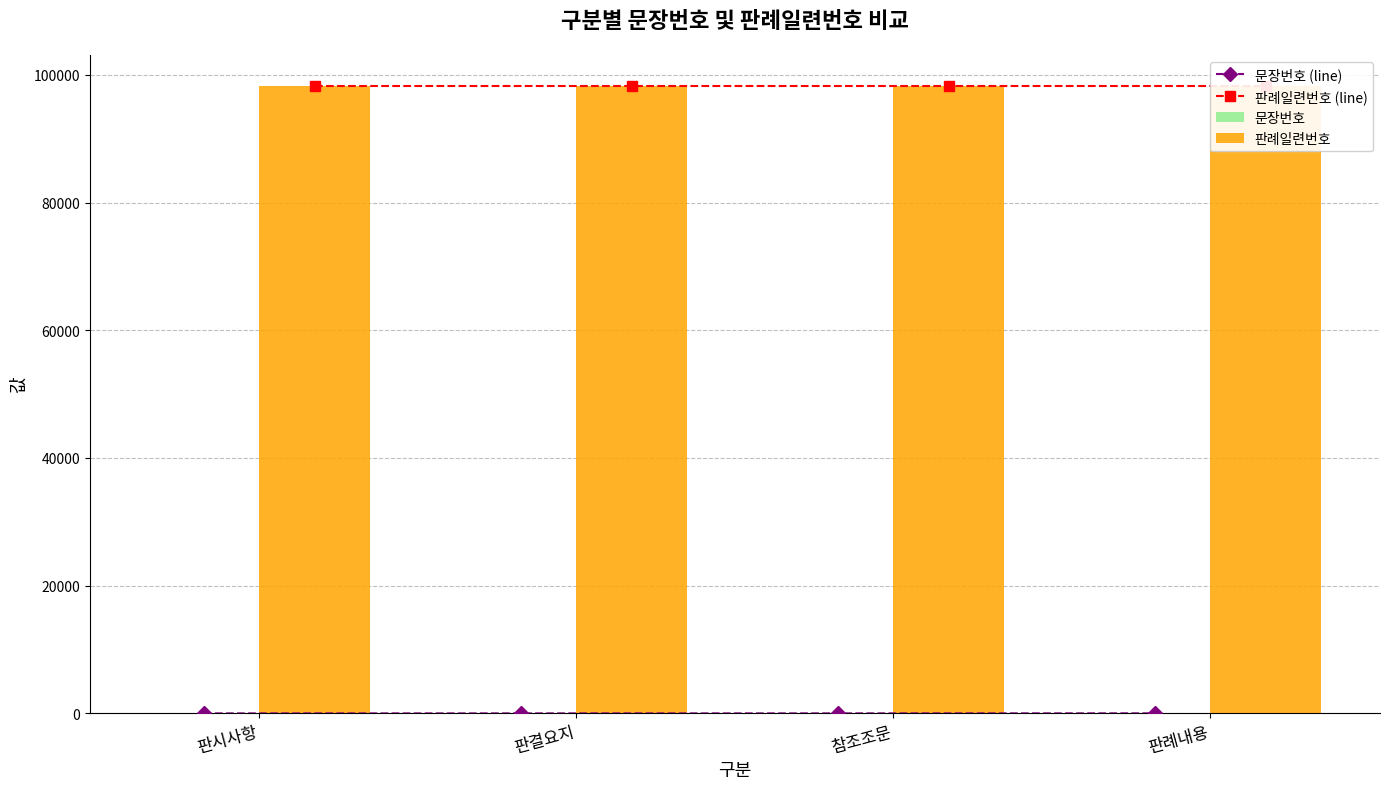

What is the maximum value shown in the chart?

98233